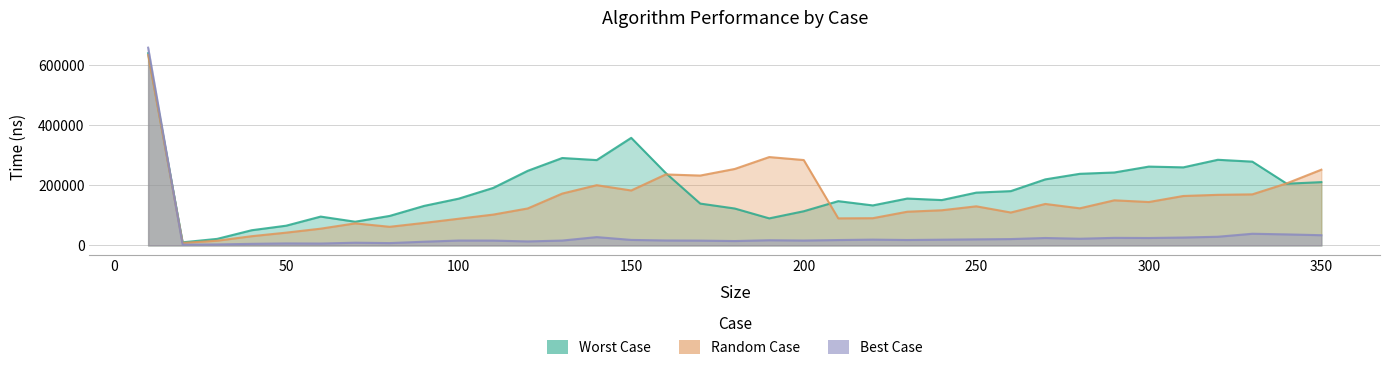

After their last crossing, which series has the higher values: Worst or Random?

Random